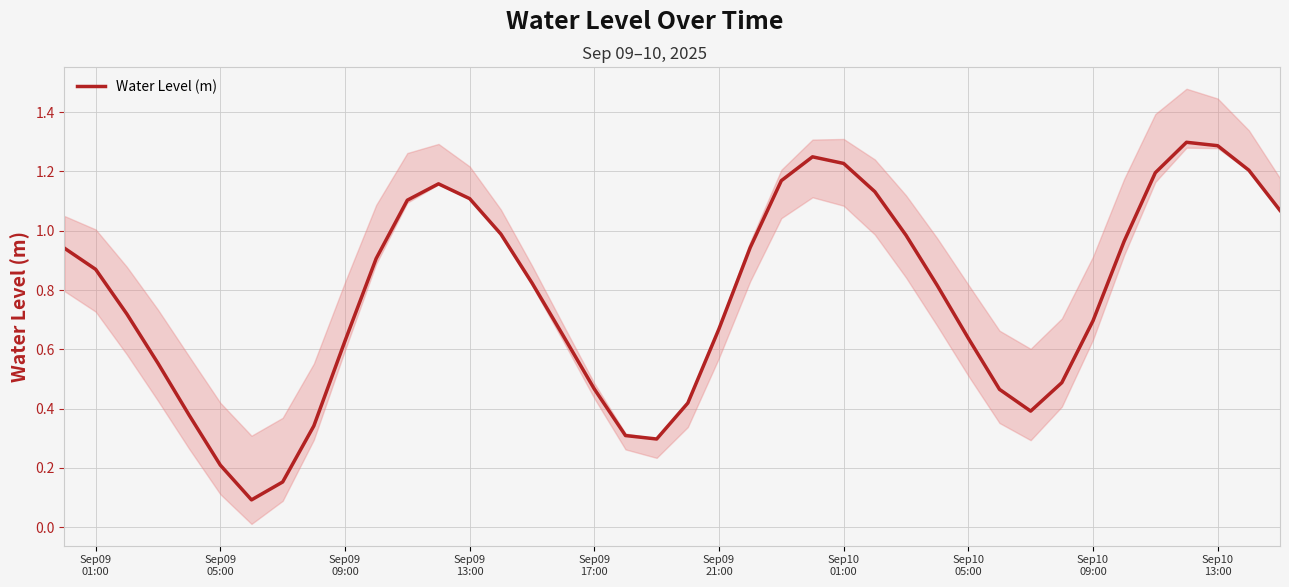

What is the sum of all values?

31.0